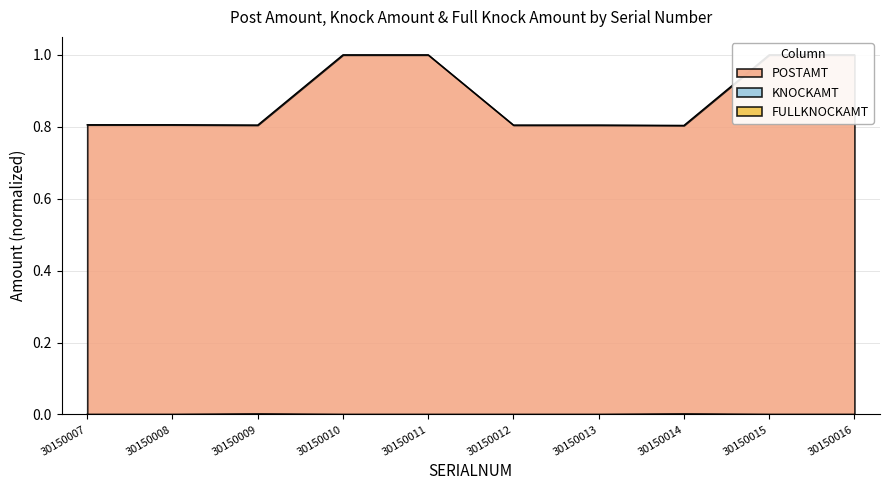

Between 30150012 and 30150016, which is larger?

30150016